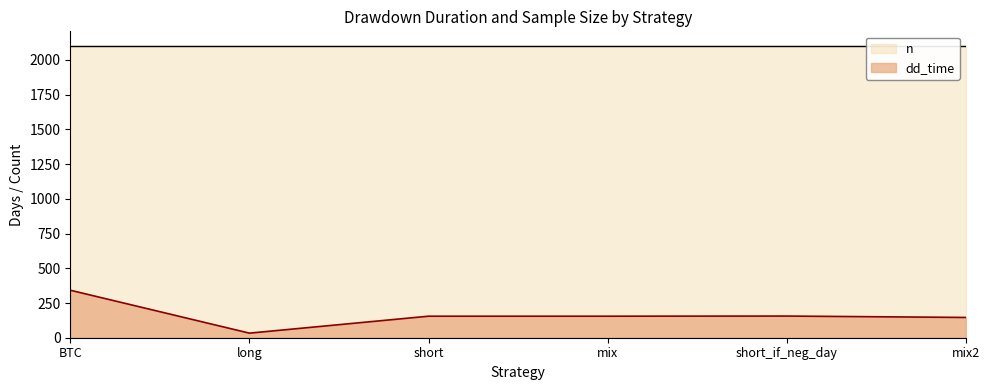

How many interior local peaks (higher than both neighbors) does the data have?

1